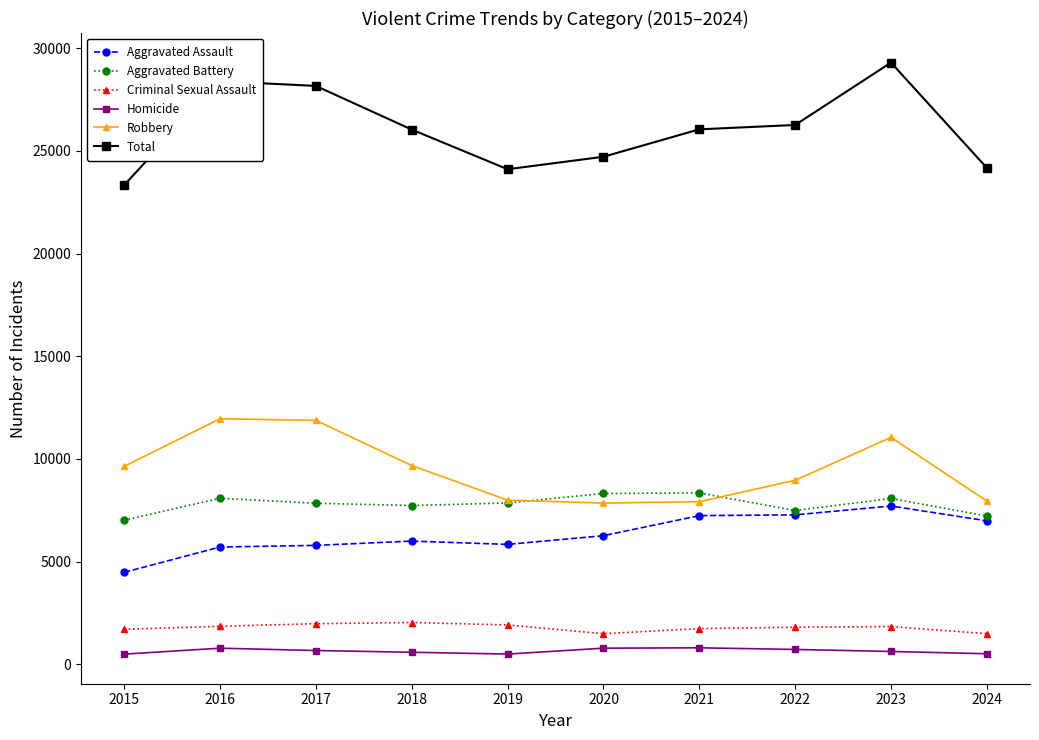

What is the total value across all series at 2019?

48224